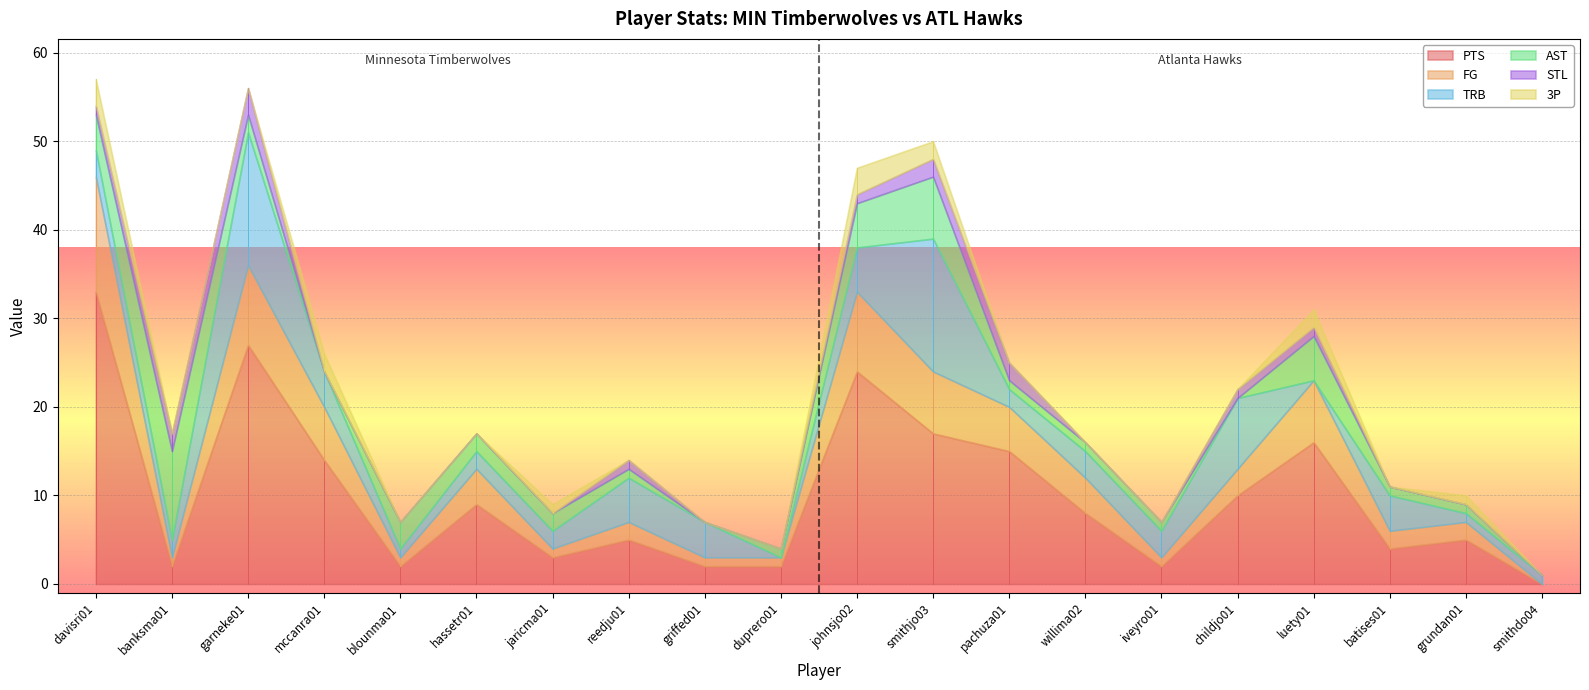

What is the label of the 13th point from the left?

pachuza01